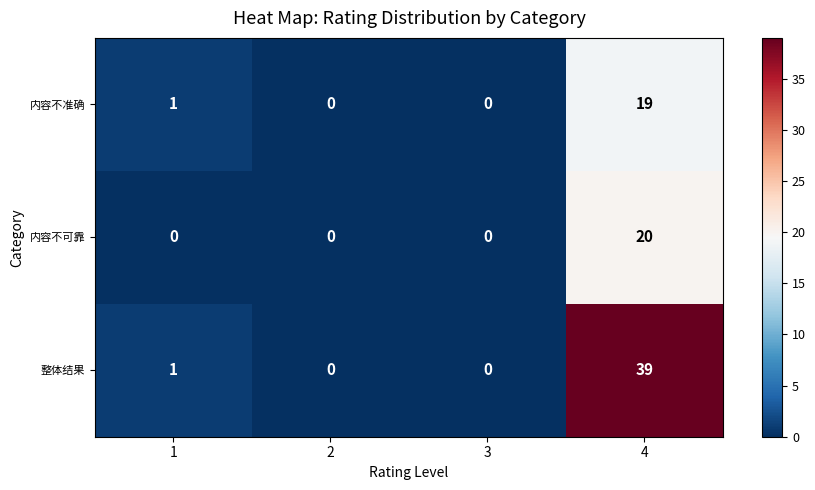

Which series has the widest spread of values?

整体结果